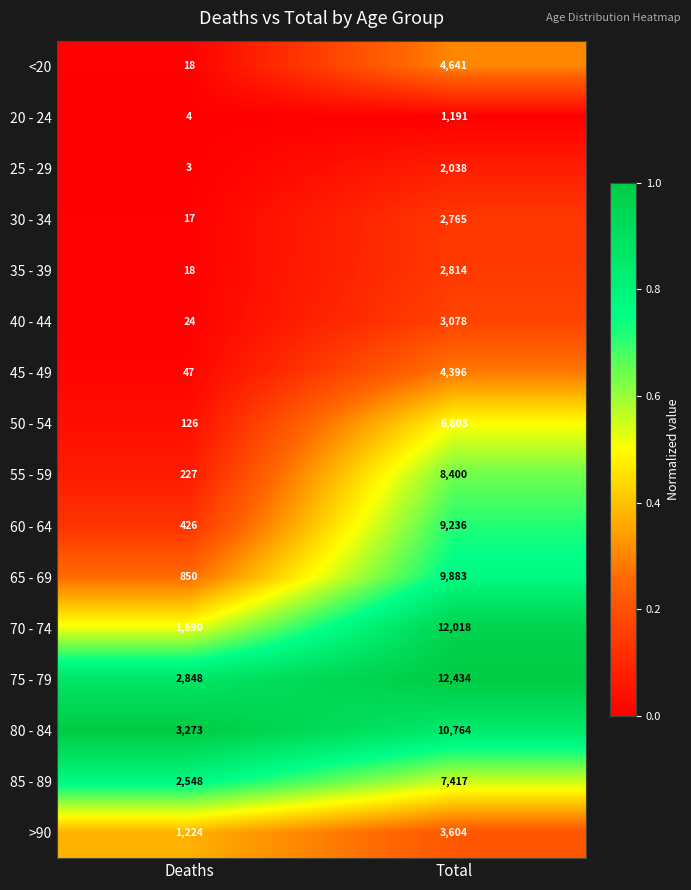

Which category has the lowest value across all series?

Deaths